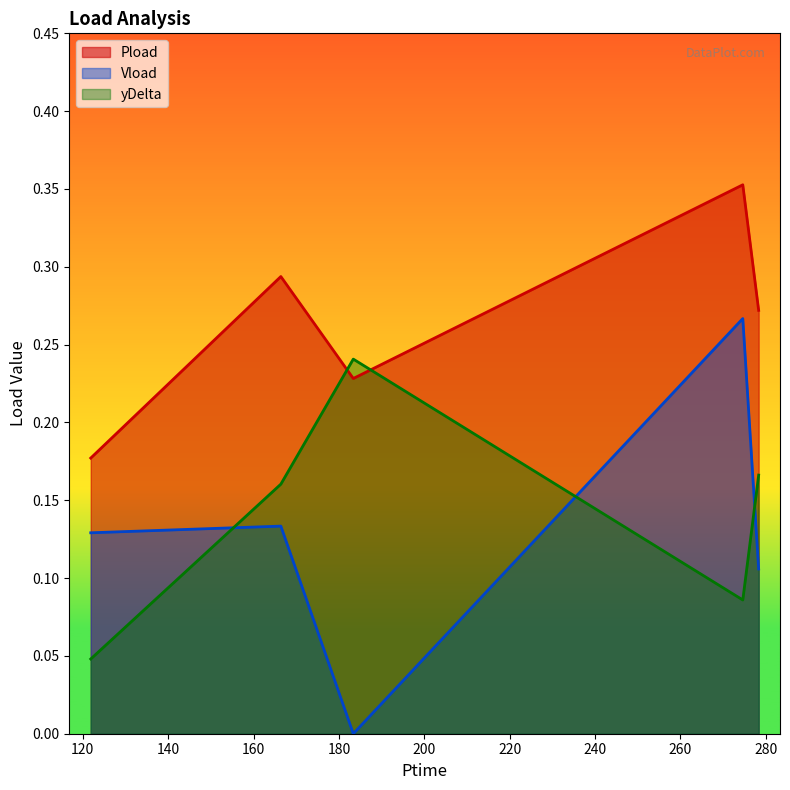

Count the yDelta values in the range 0 to 1.

5